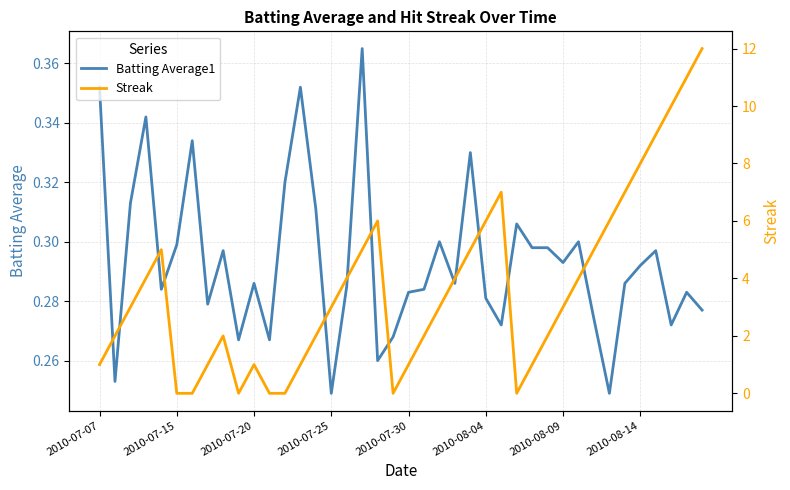

Is this an area chart (filled region under the line)?

No